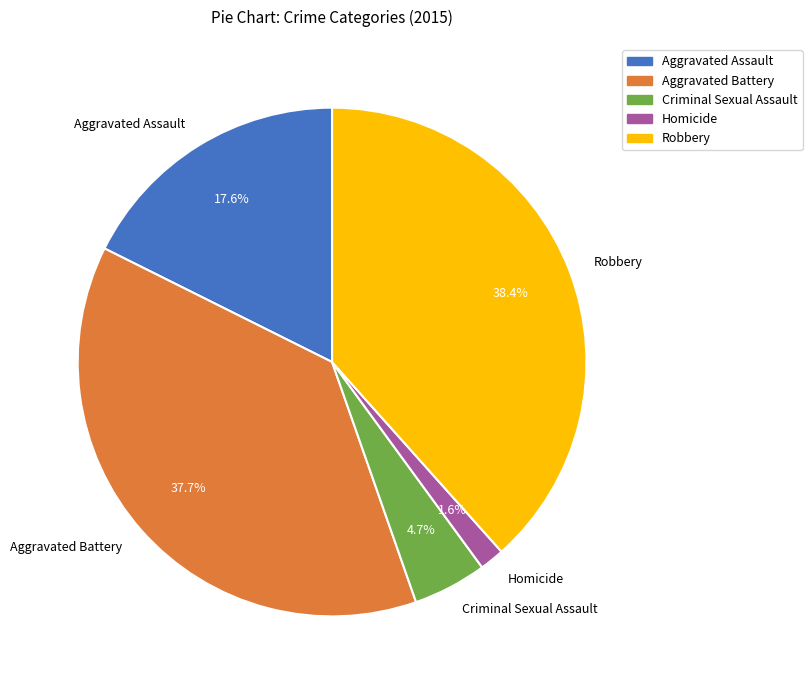

Which slice is the smallest?

Homicide